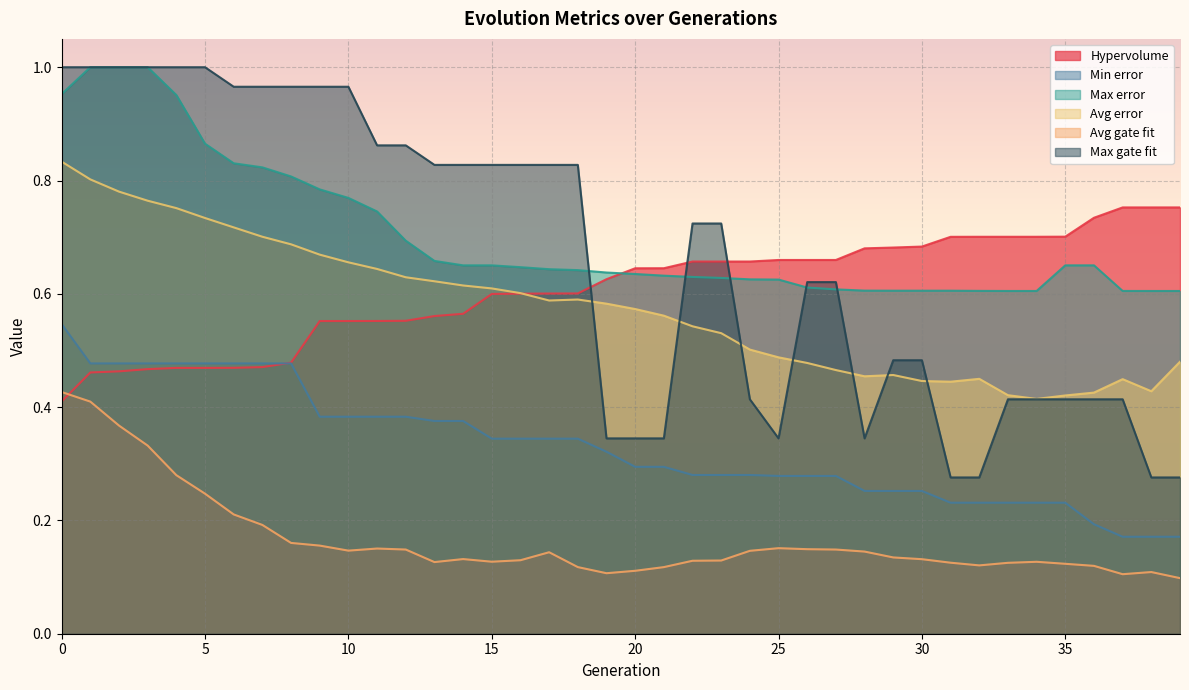

Which series has the widest spread of values?

Max gate fit